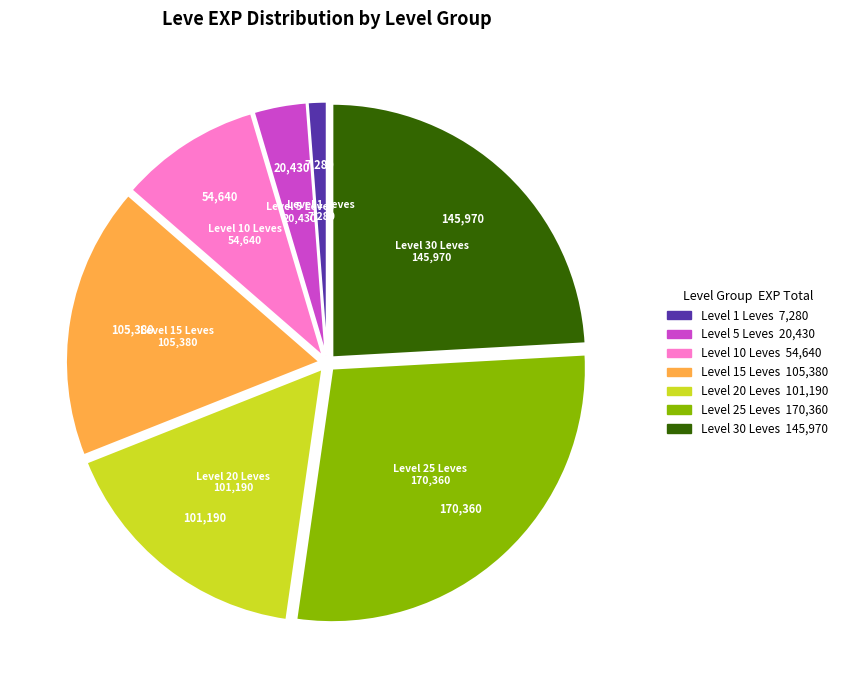

Does any single category account for the majority?

No